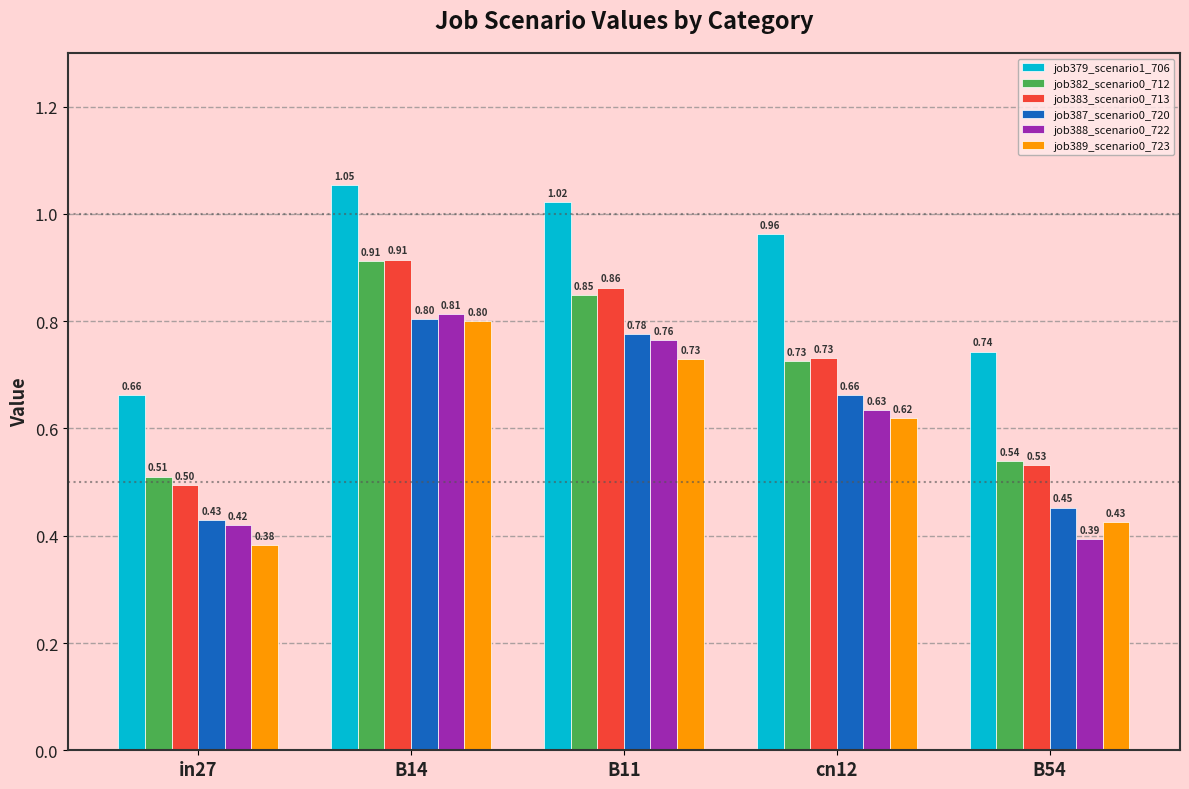

At which category is the sum across all series the highest?

B14